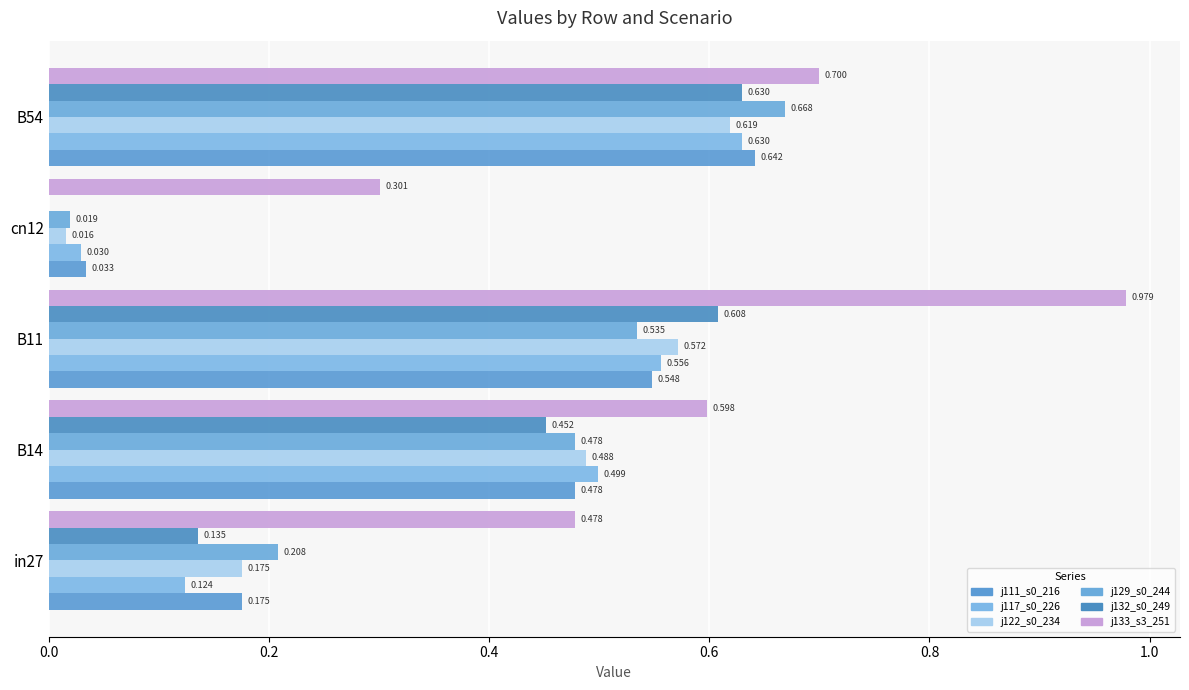

What is the value of the job133_scenario3_251 bar at the 3rd from the left?

1.0